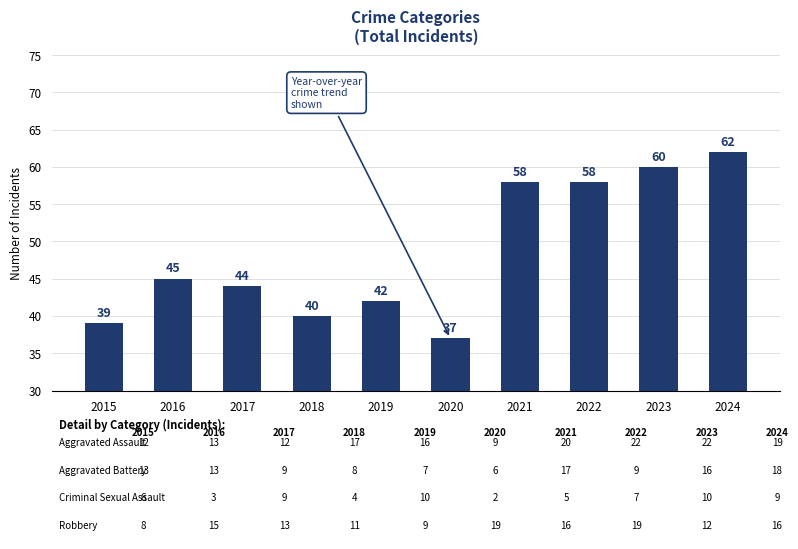

The value at 2023 is 106. True or false?

False